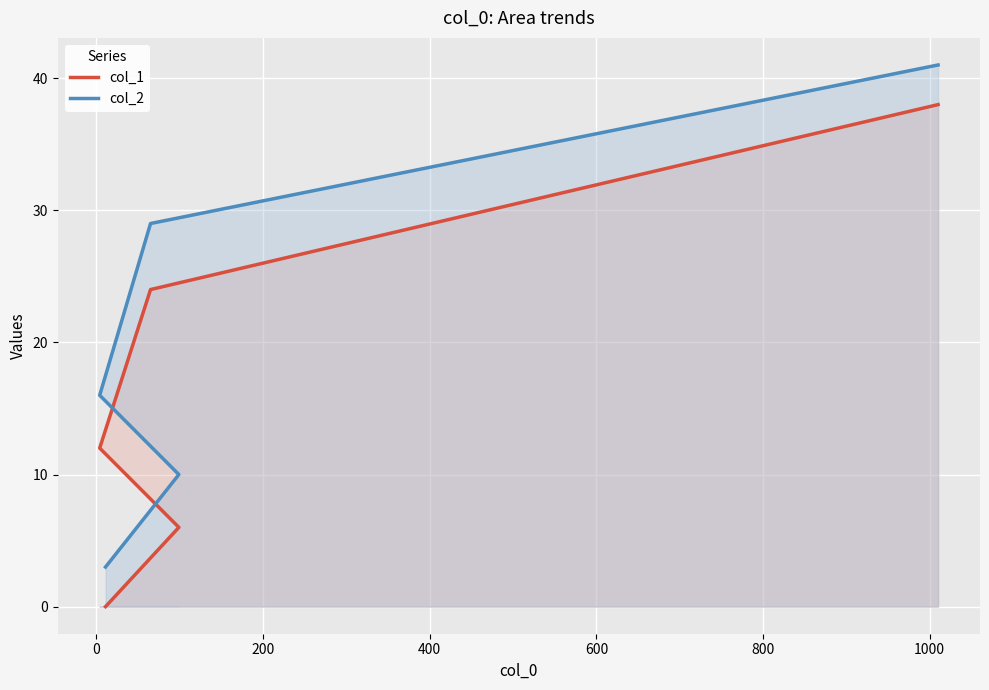

The col_2 series shows 16 at 0. True or false?

False